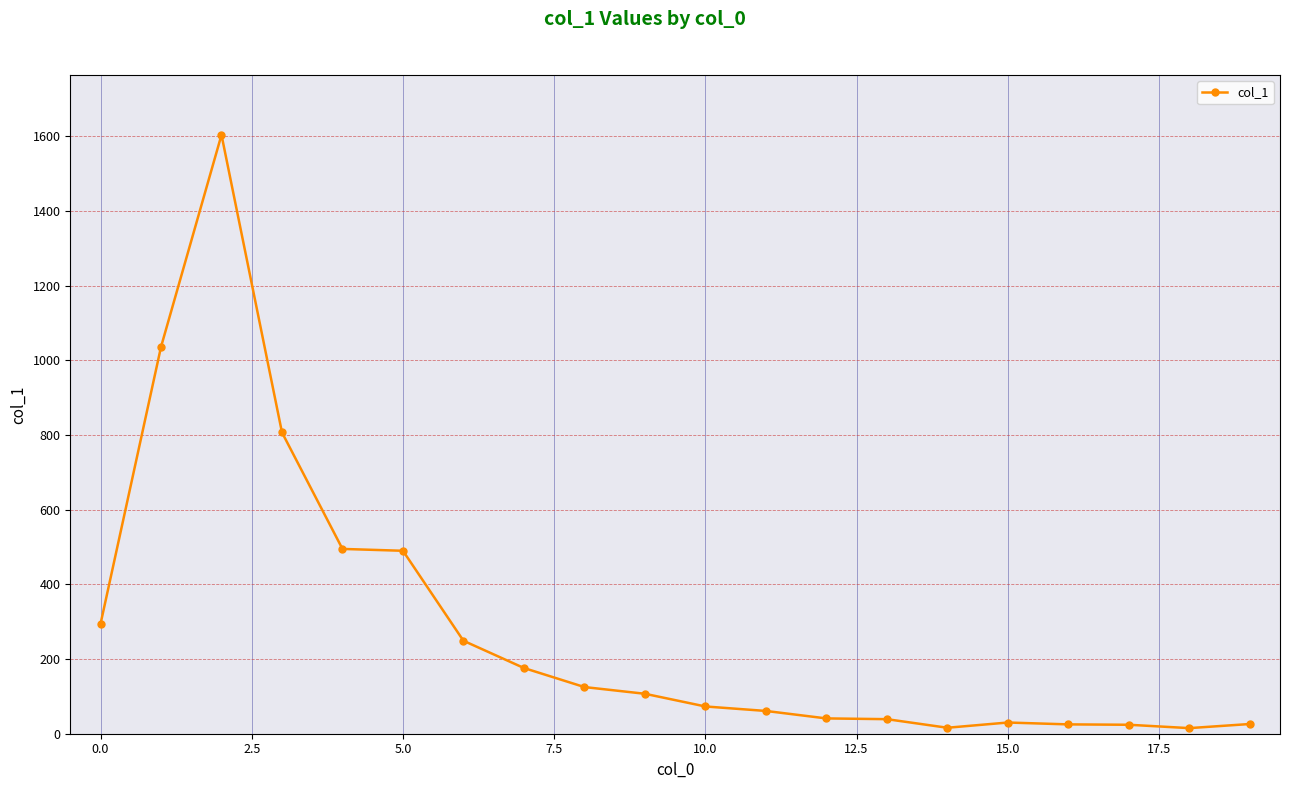

What is the difference between the maximum and minimum values?

1589